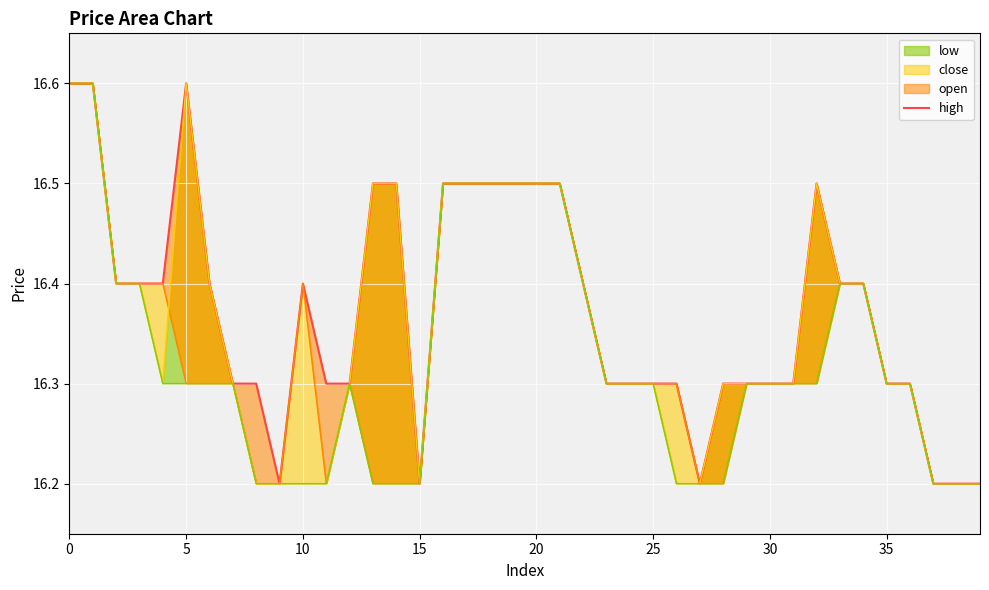

The chart shows a value of 23.2 at 16. True or false?

False